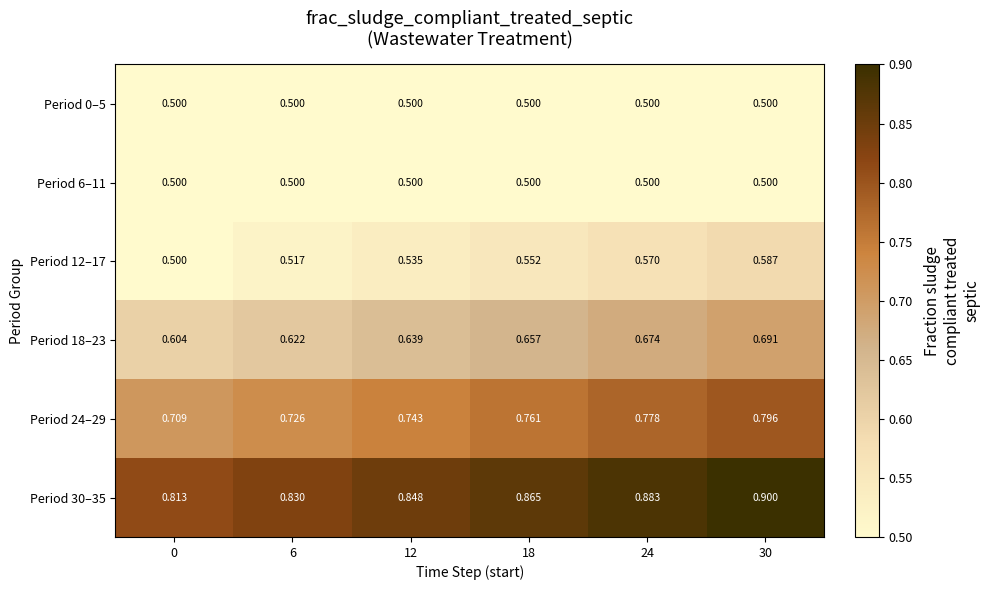

Is the value of Period 12–17 at 6 greater than the value of Period 6–11 at 30?

Yes